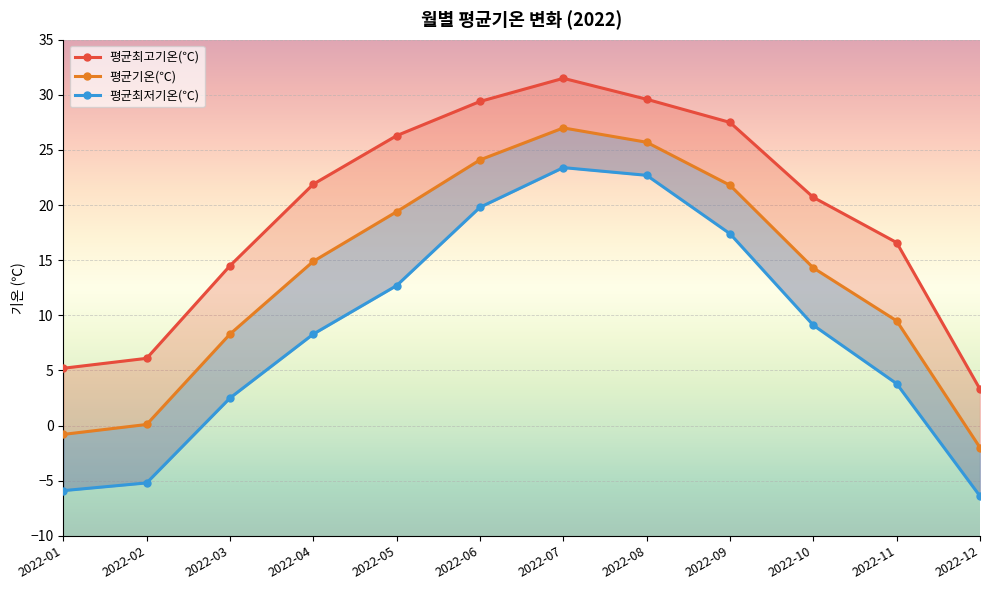

The value of 평균최저기온(℃) at 2022-03 is 2.5. True or false?

True